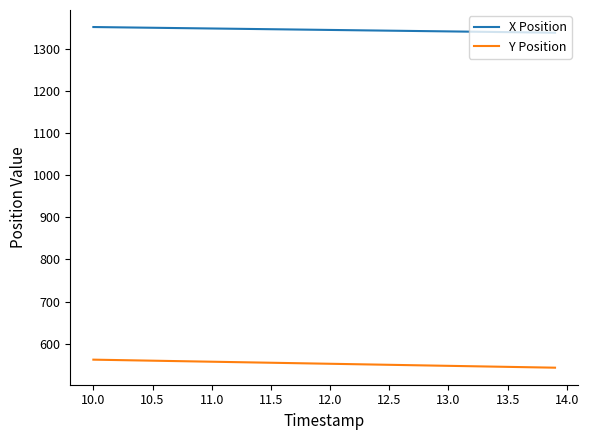

True or false: X Position and Y Position intersect in this chart.

False